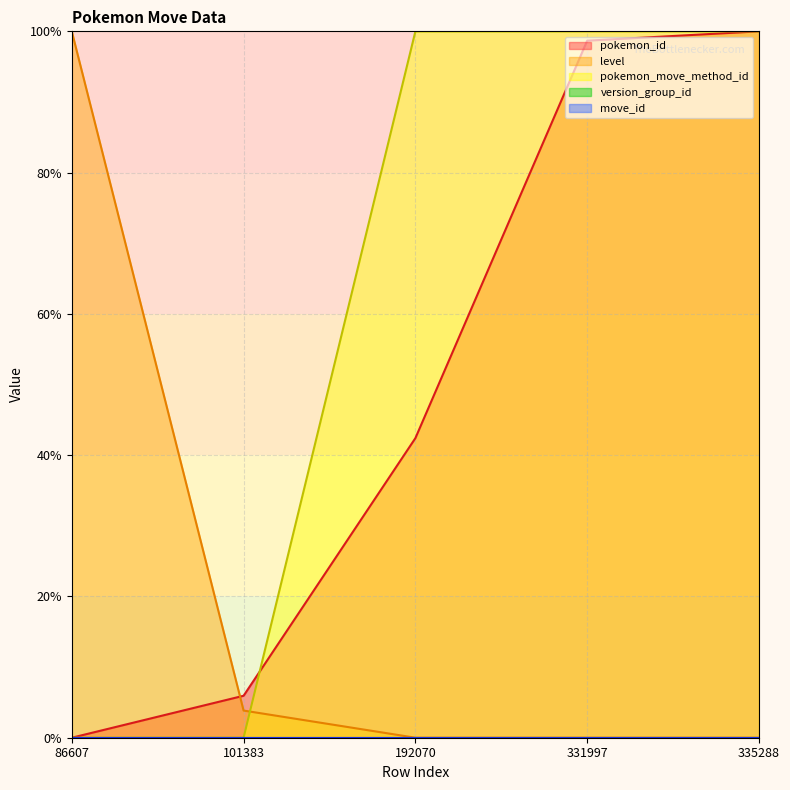

Read the pokemon_id value at 101383.

5.9